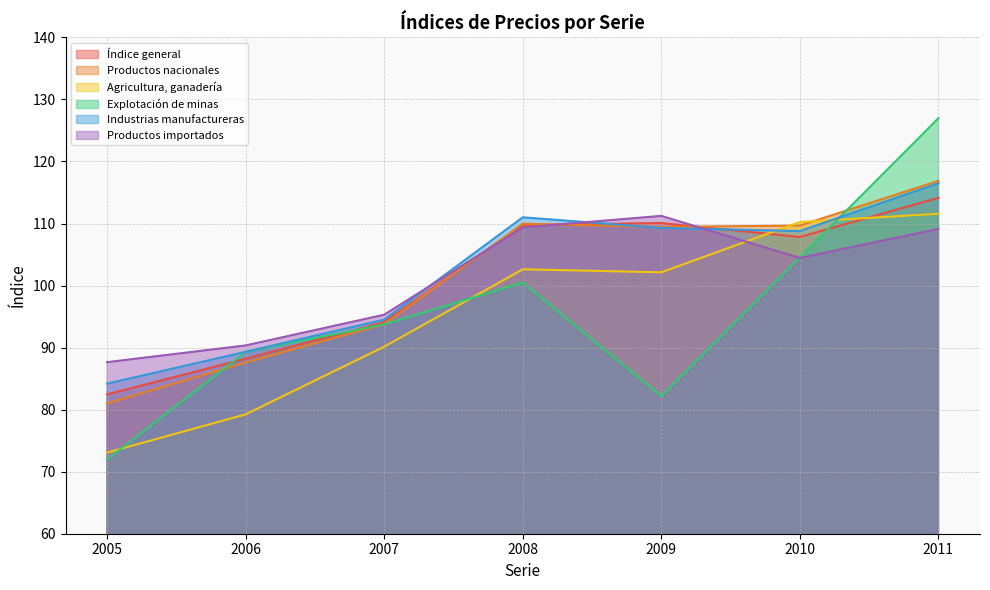

What is the maximum value shown in the chart?

127.0